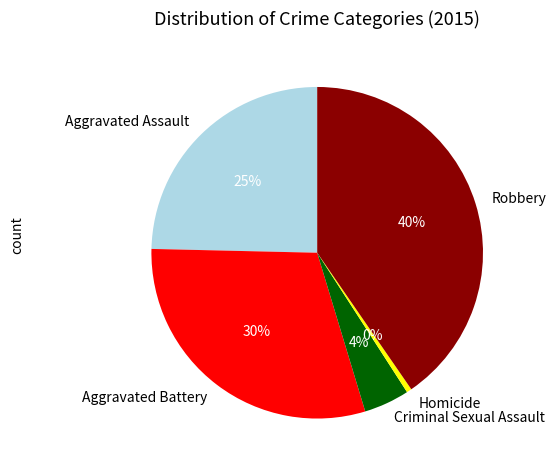

How many slices are in this pie chart?

5